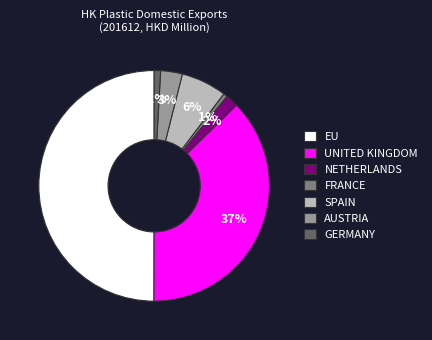

The EU slice represents 50% of the pie. True or false?

True